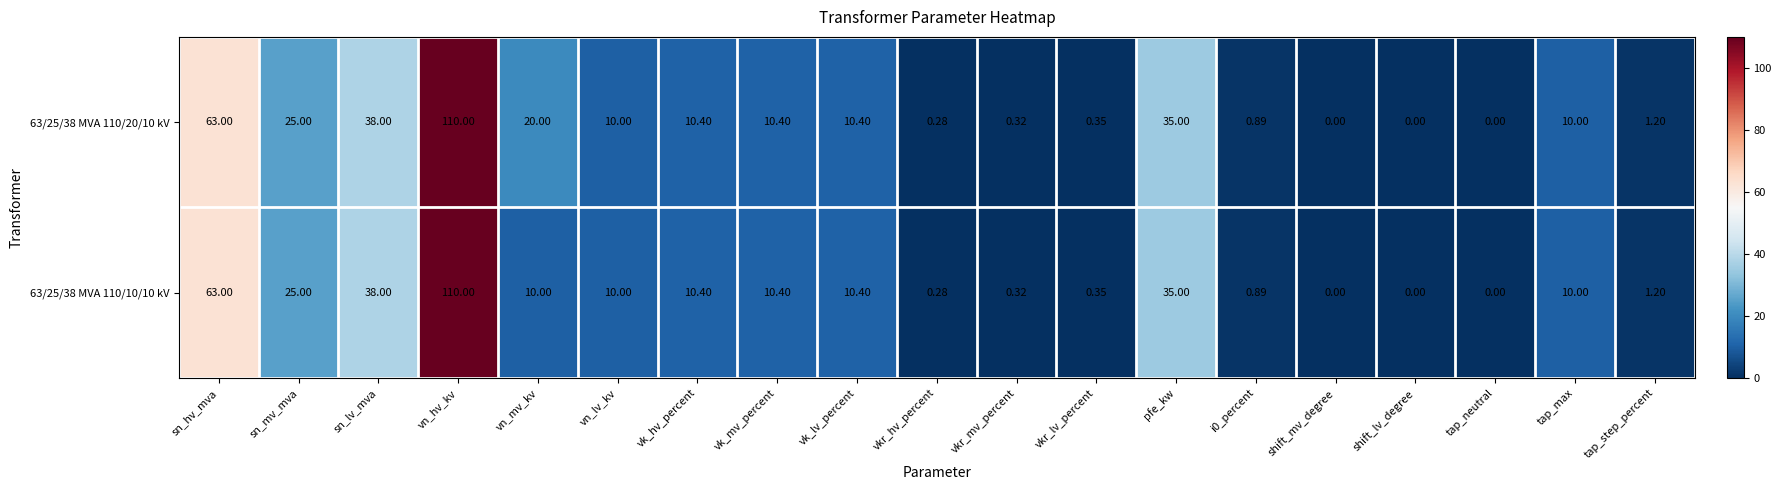

At which label does 63/25/38 MVA 110/20/10 kV reach its peak?

vn_hv_kv